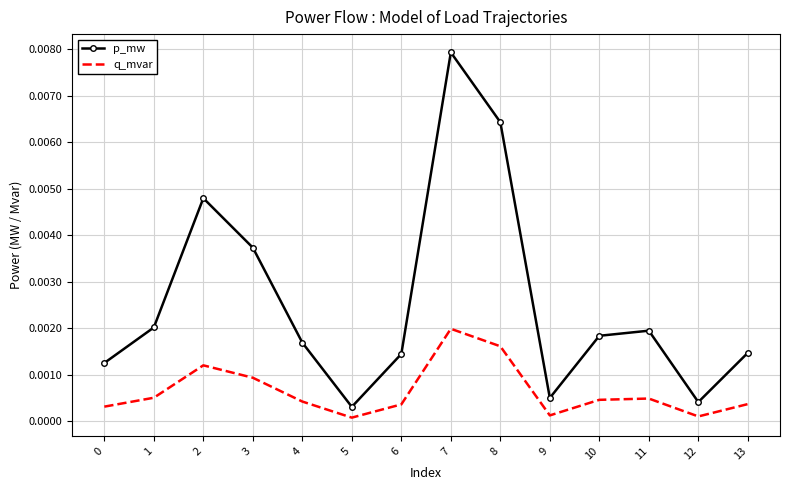

At which category does p_mw reach its first local peak?

2